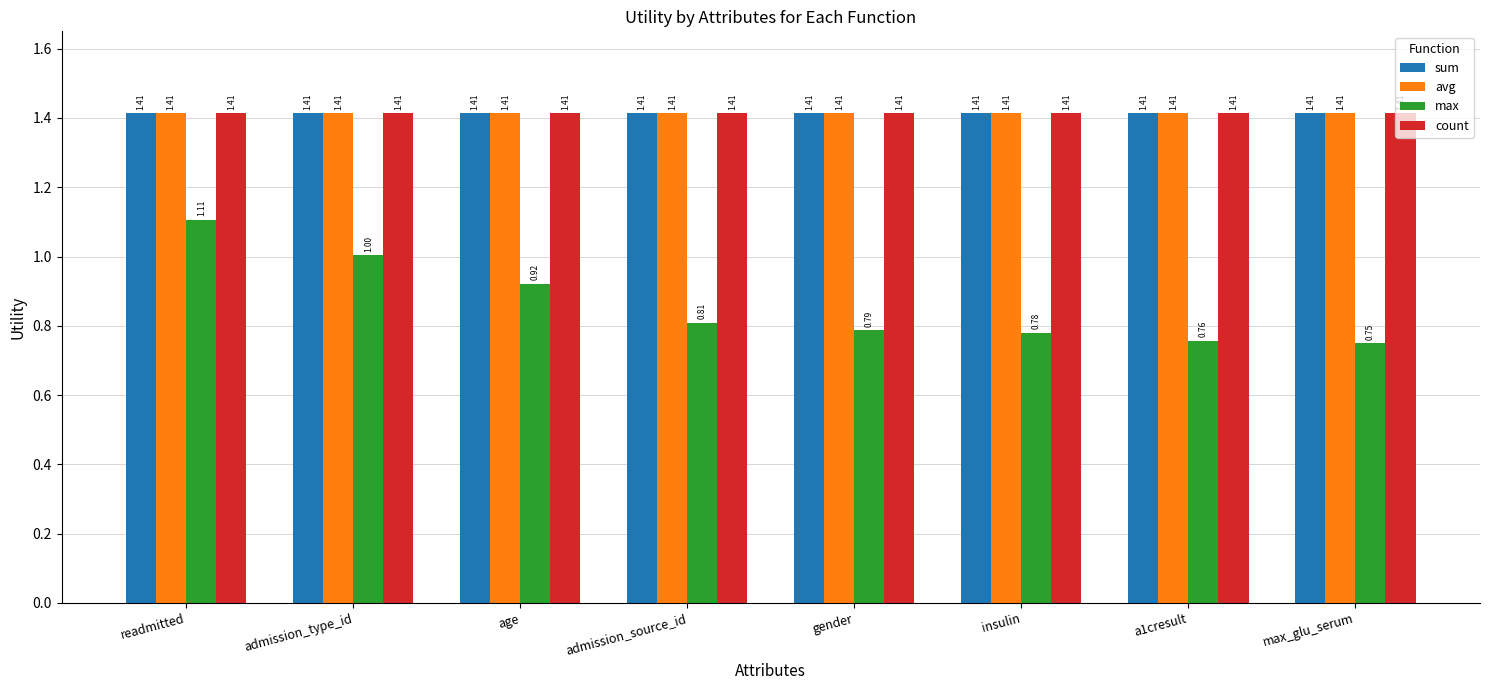

Which series has the widest spread of values?

max